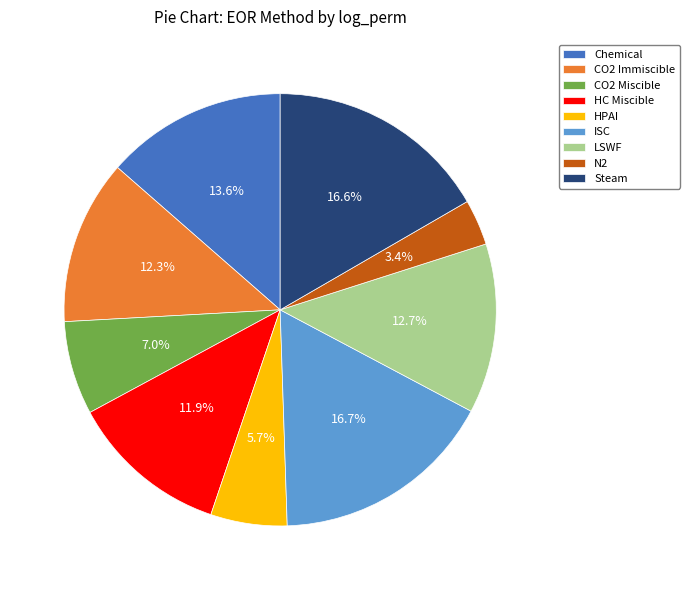

True or false: CO2 Miscible accounts for 1% of the total.

False